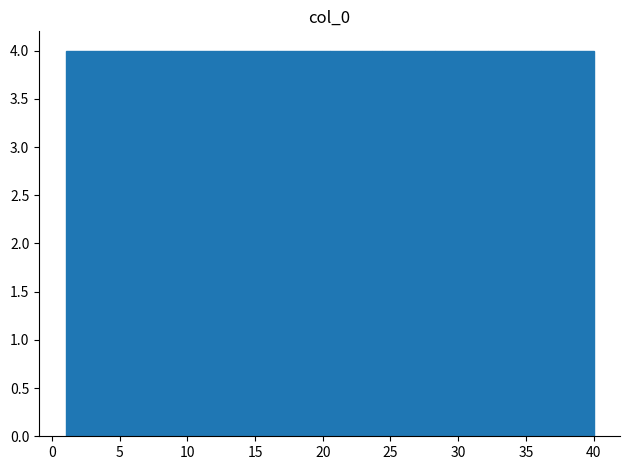

How tall is the bar that spans 1.0 to 4.9 on the x-axis? Neither the bar edges nor the heights are printed on the chart, so give them approximately, as read against the axes.

4